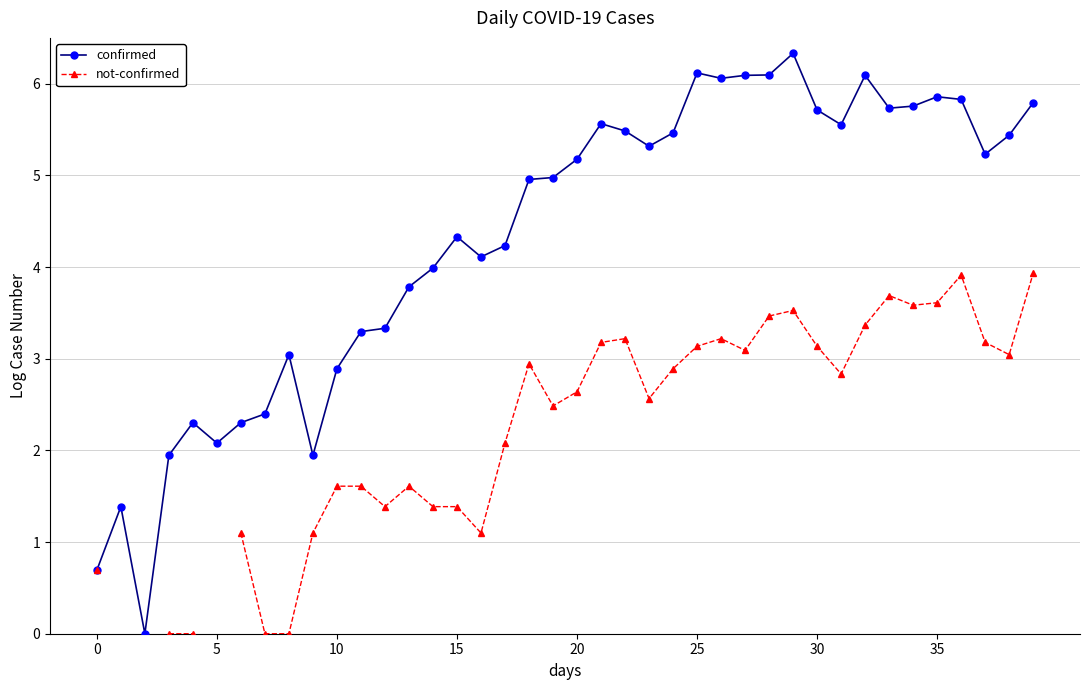

Which series changed the most between 21 and 28?

confirmed